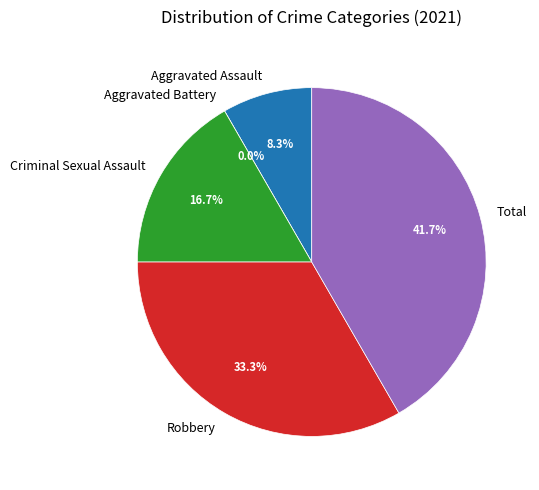

Which slice is the smallest?

Aggravated Battery